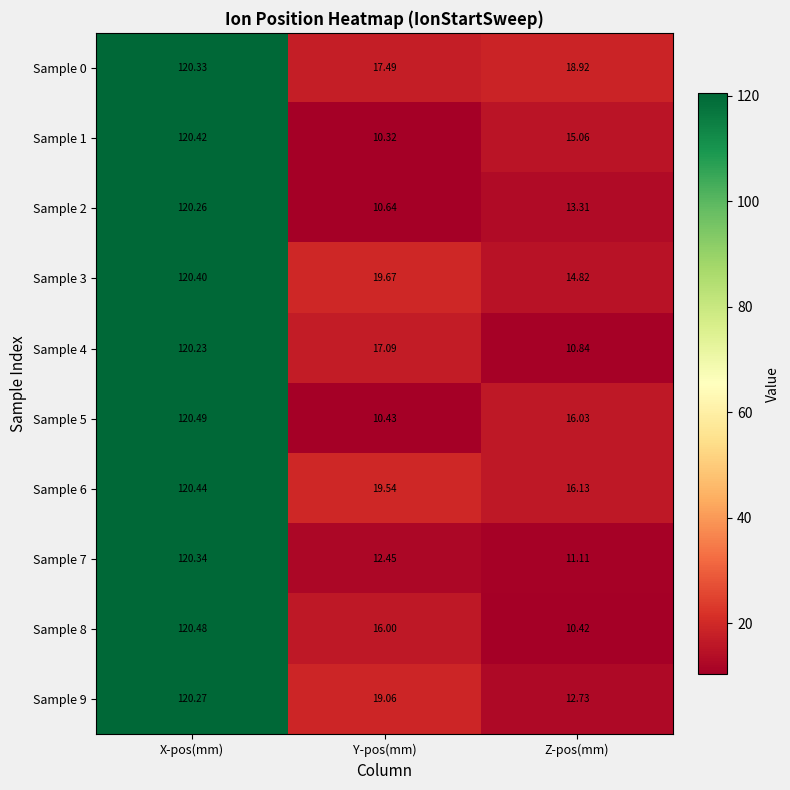

Is the value of Sample 2 at X-pos(mm) greater than the value of Sample 4 at Y-pos(mm)?

Yes